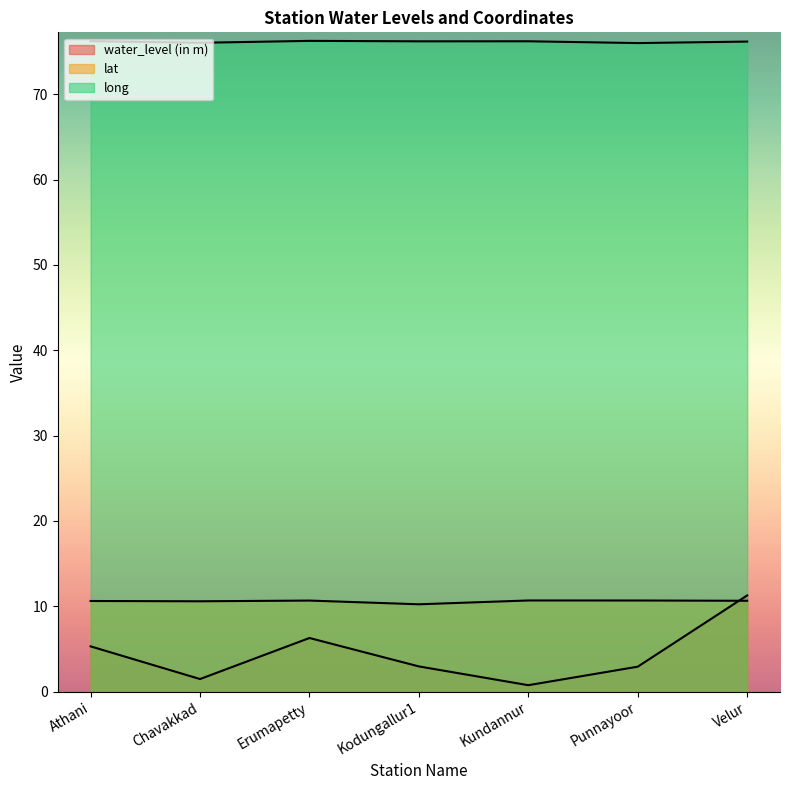

How many data points in long are less than 76?

1